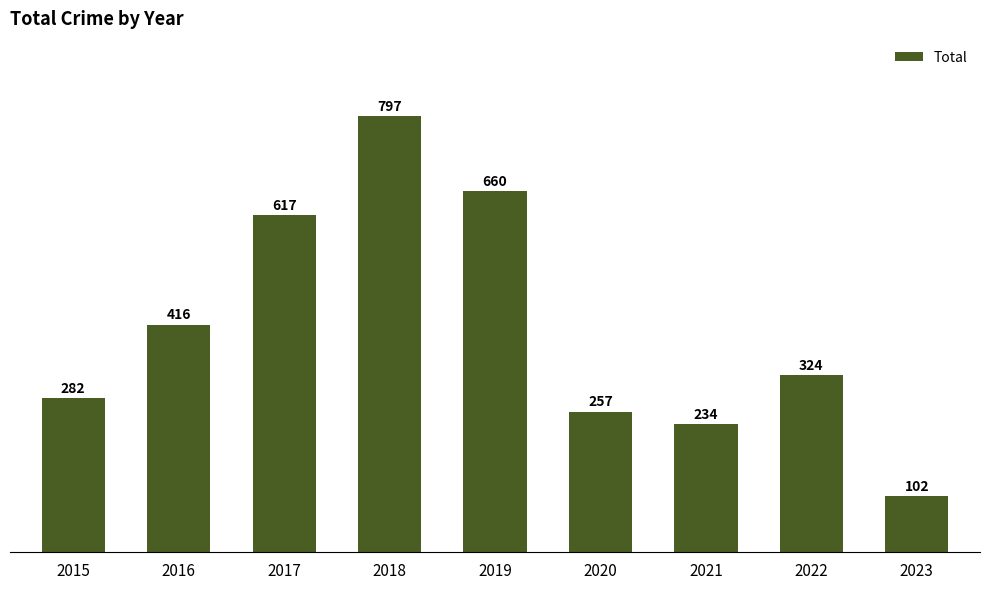

At which category does the chart reach its minimum across all series?

2023